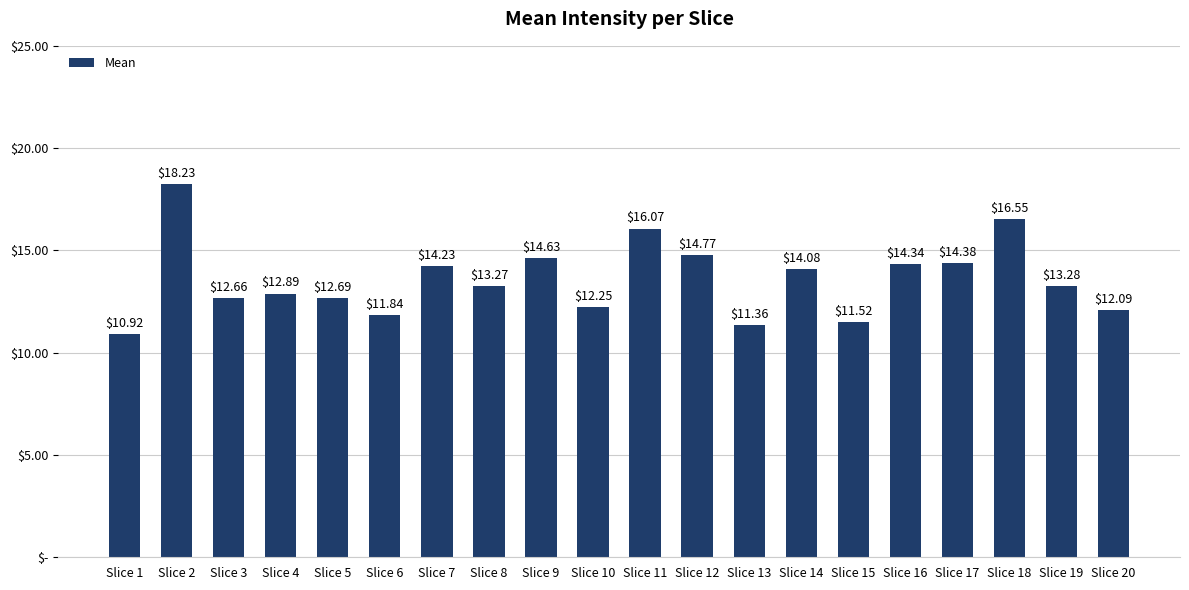

The value at Slice 18 is 16.6. True or false?

True